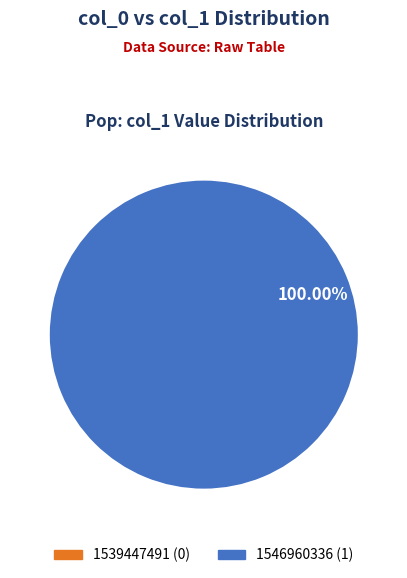

Does 1546960336 represent more than half of the total?

Yes